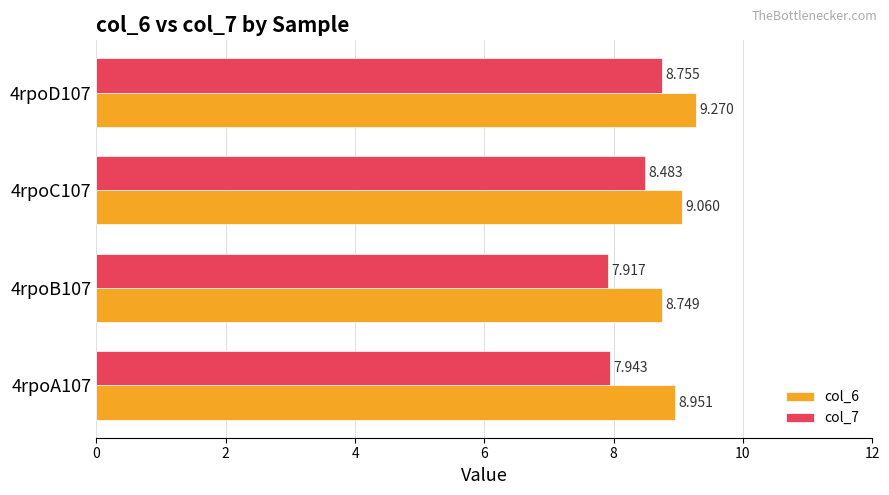

Rank the series by their average value, from lowest to highest.

col_7, col_6